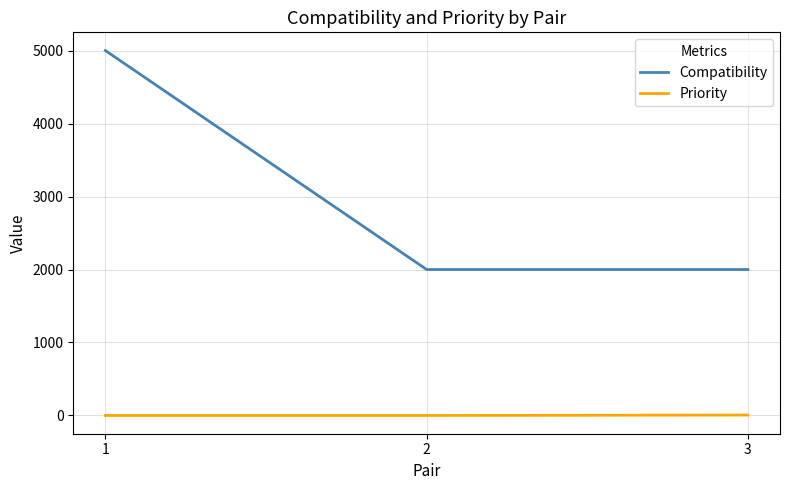

Which series has the largest total across all categories?

Compatibility